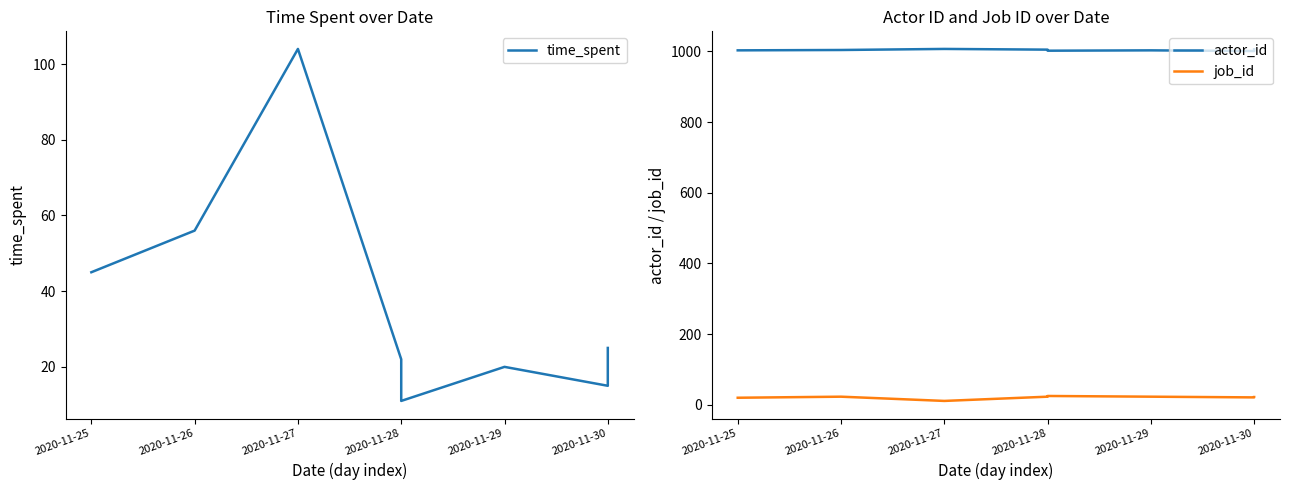

Which label corresponds to the largest value in the chart?

2020-11-27